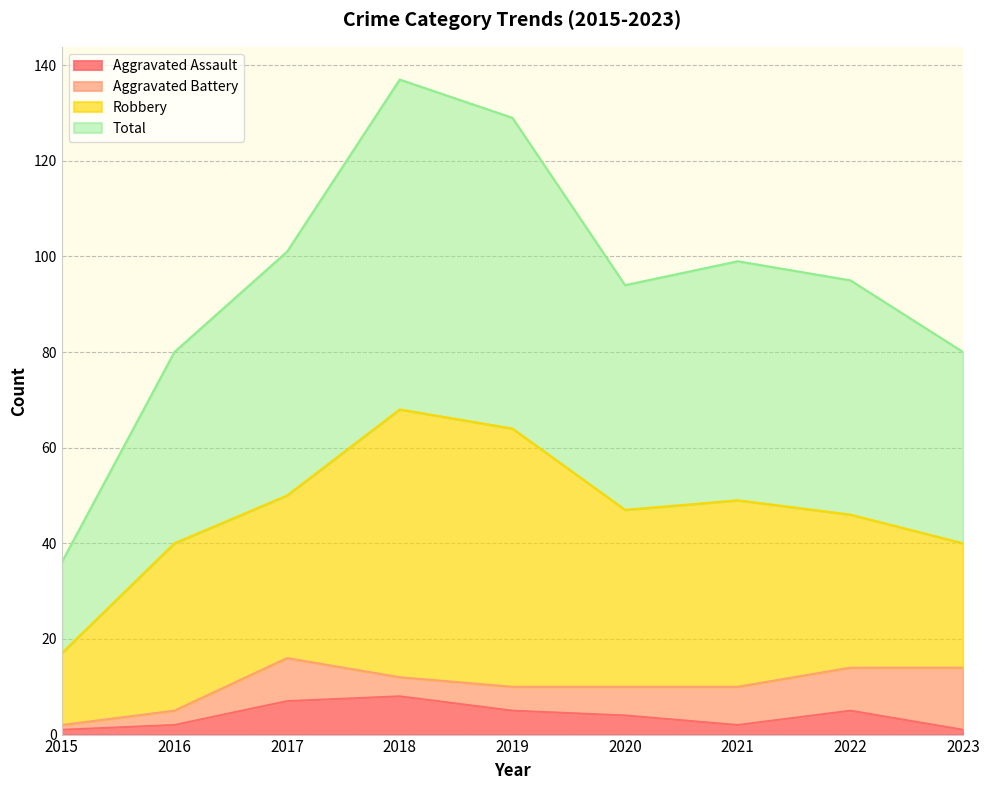

What is the difference between the highest and lowest values at 2017?

94